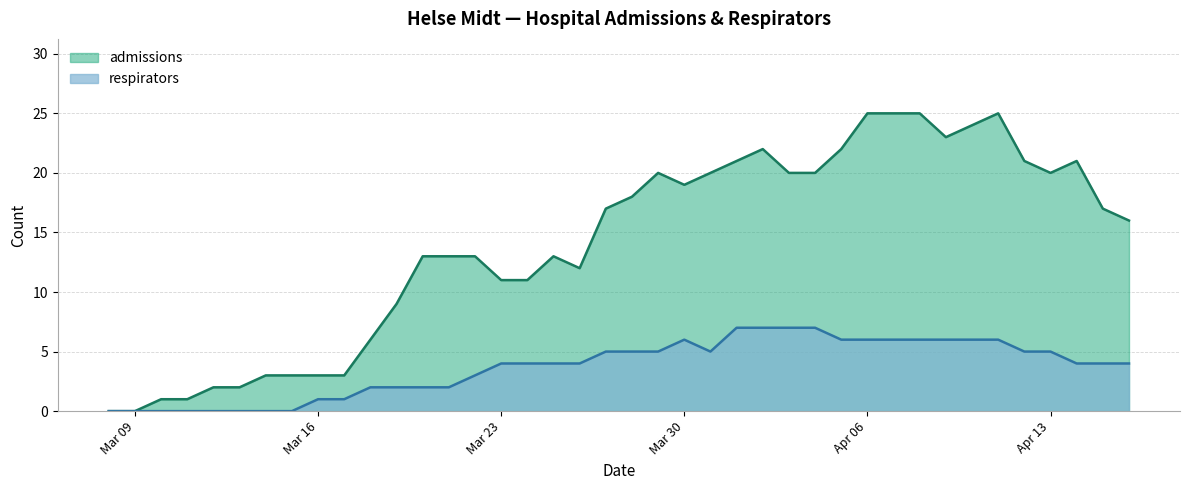

Is the value of admissions at 2020-03-13 greater than the value of respirators at 2020-04-12?

No